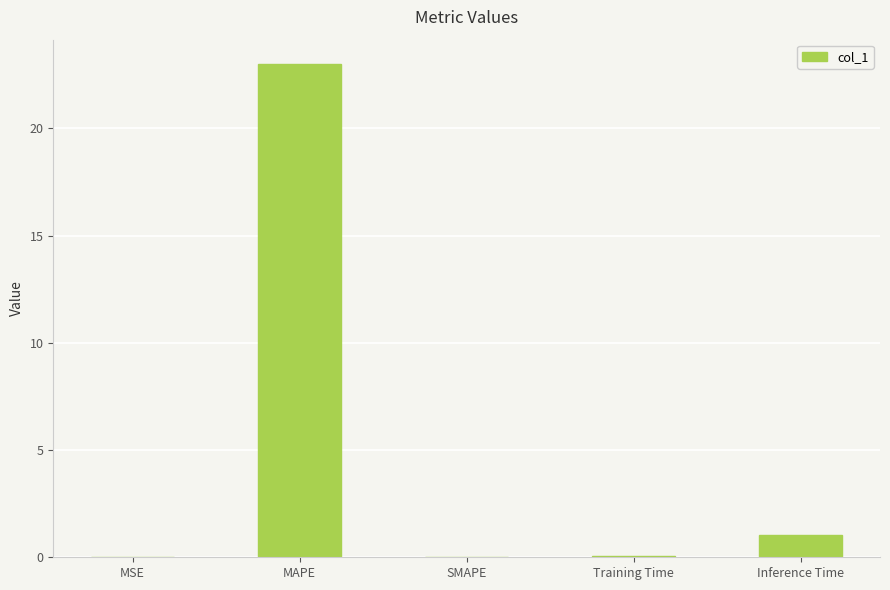

Are the bars horizontal?

No